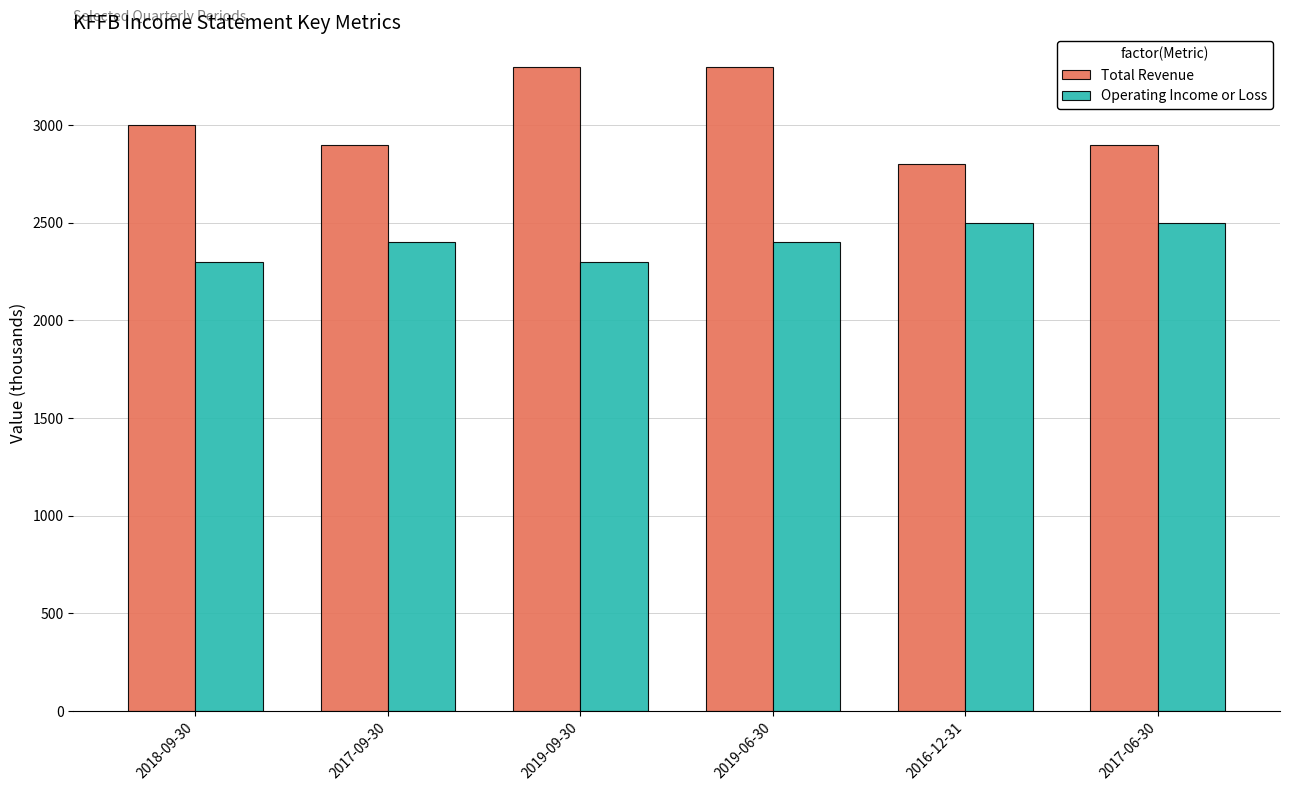

At how many categories does at least one series exceed 3225?

2